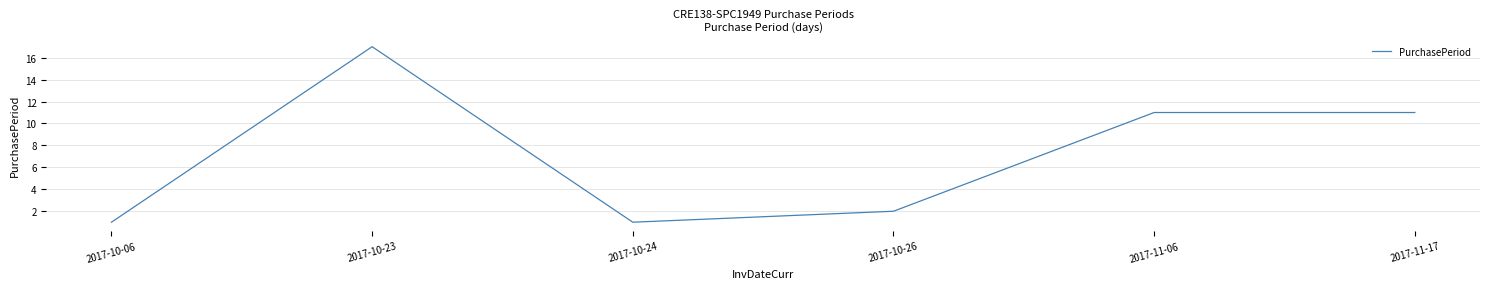

What is the greatest value displayed?

17